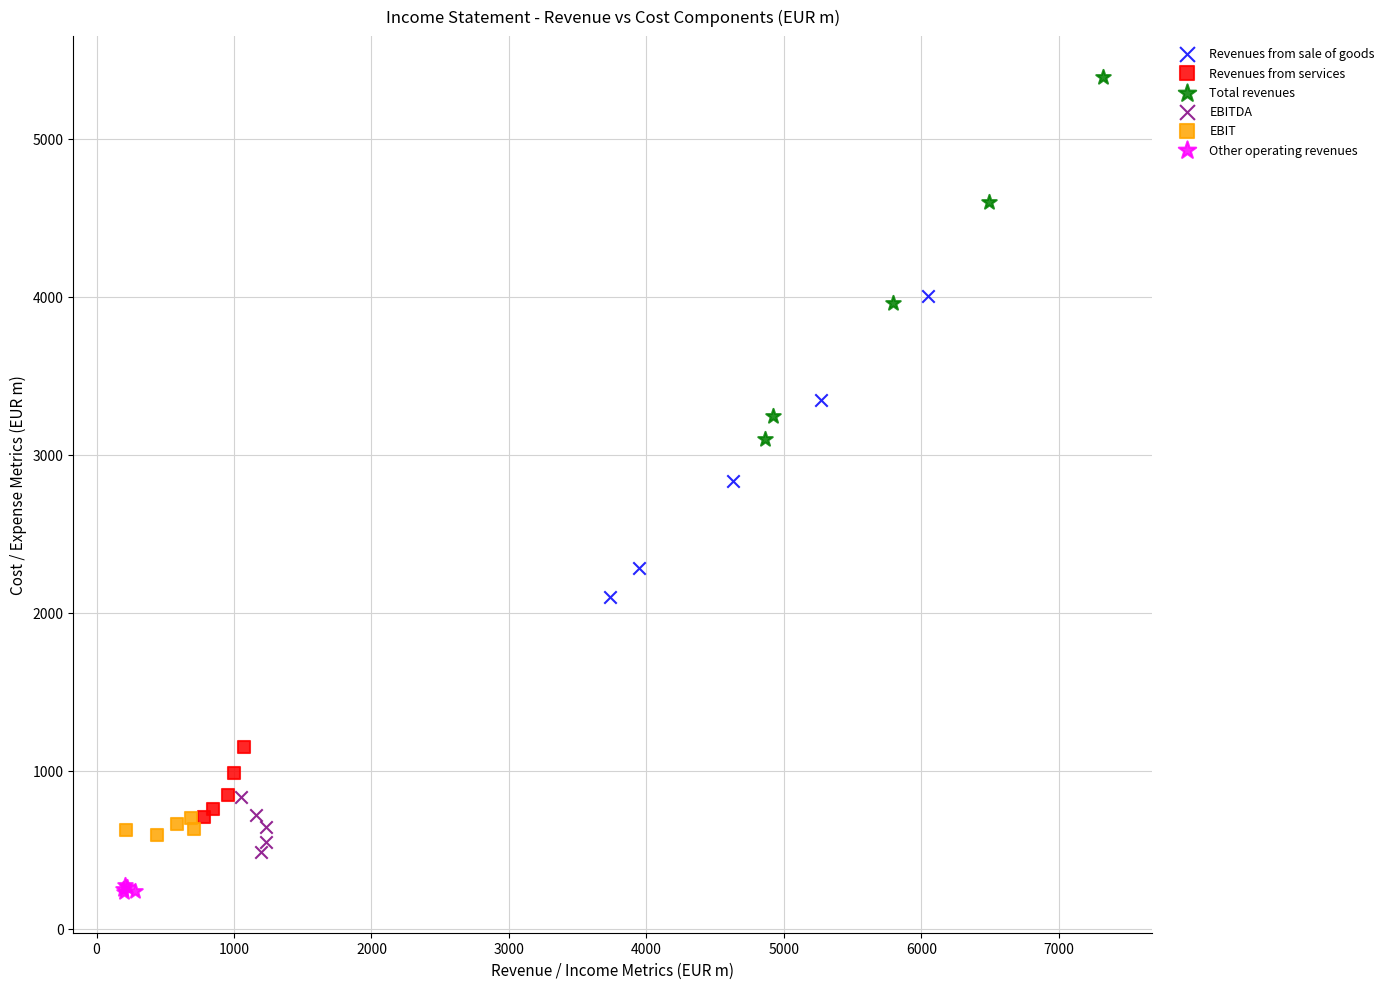

Which series contains the lowest Y value?

Other operating revenues